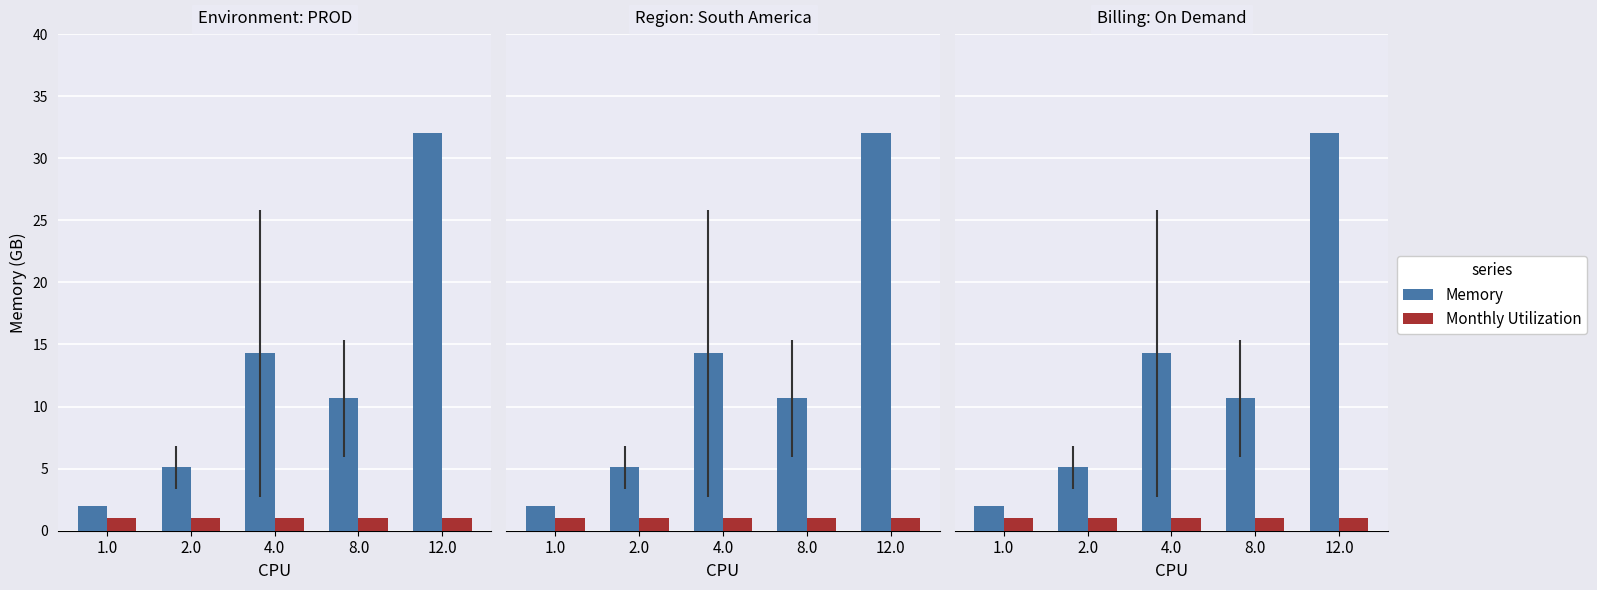

Which series has the largest range (max minus min)?

Memory